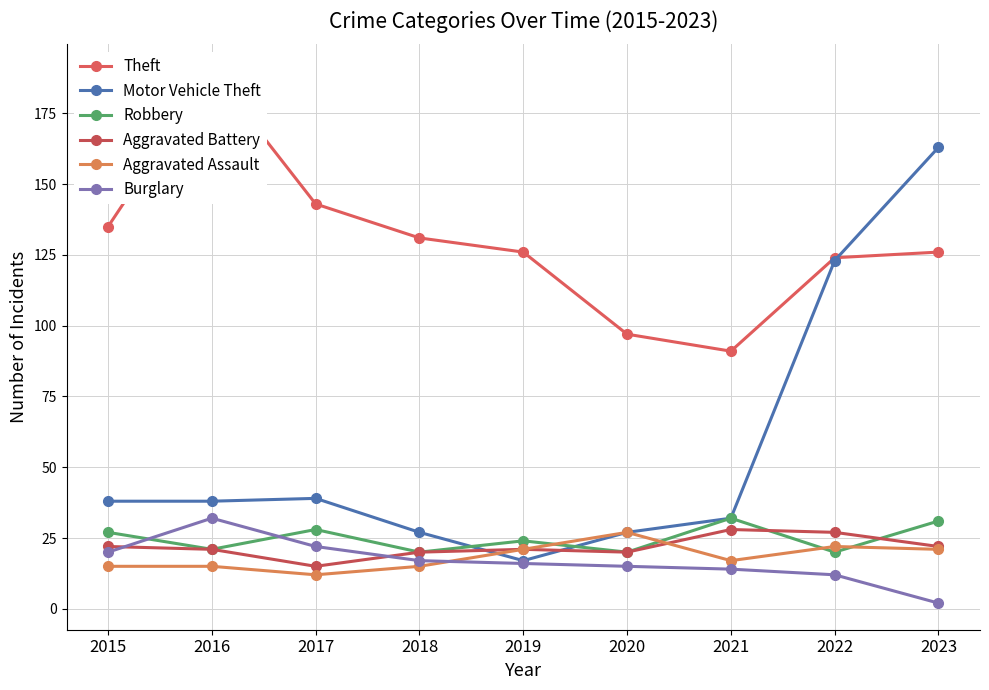

Which series has the largest total across all categories?

Theft